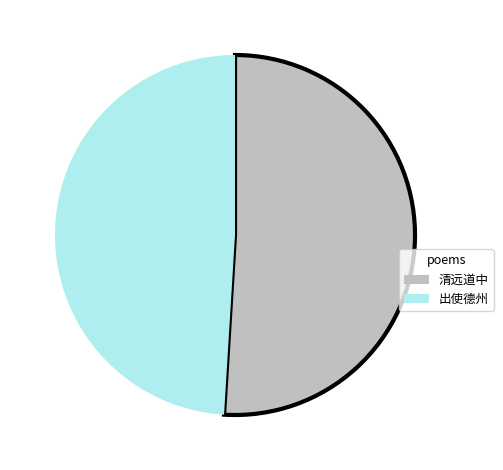

How many slices are in this pie chart?

2